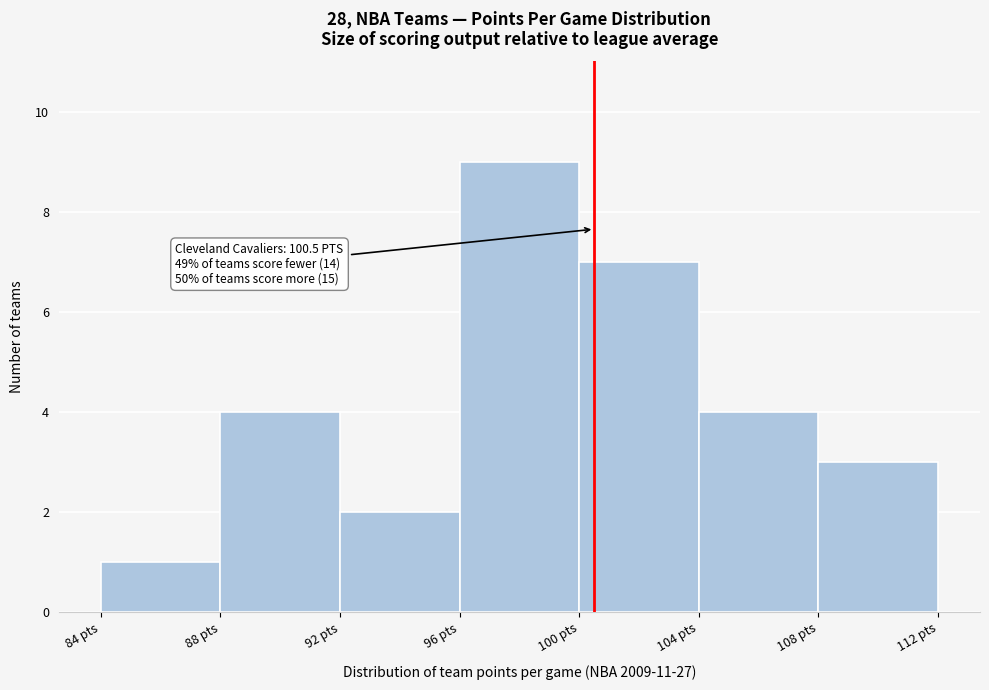

Which range on the x-axis has the tallest bar?

96 to 100